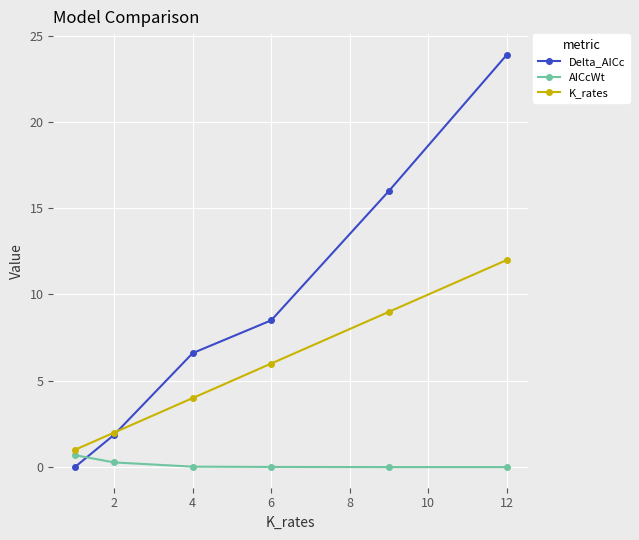

What is the value of the Delta_AICc point at the 2nd from the left?

1.9